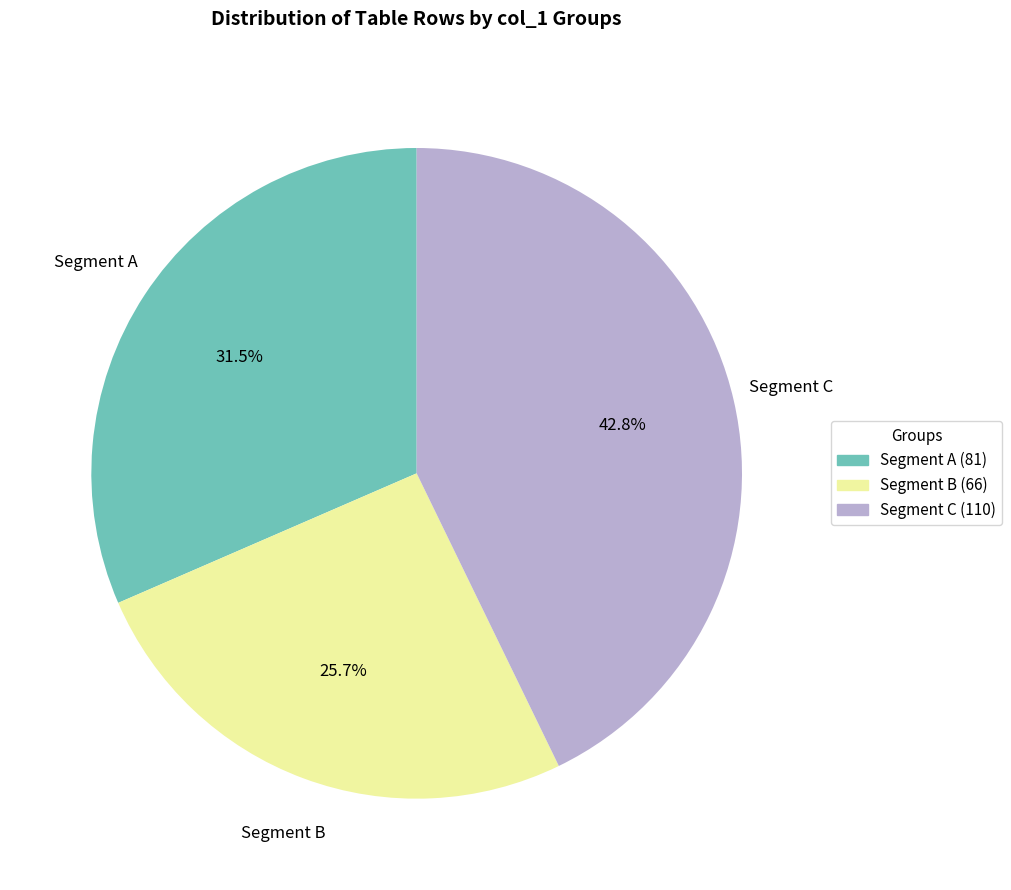

Is there a majority slice in this chart?

No